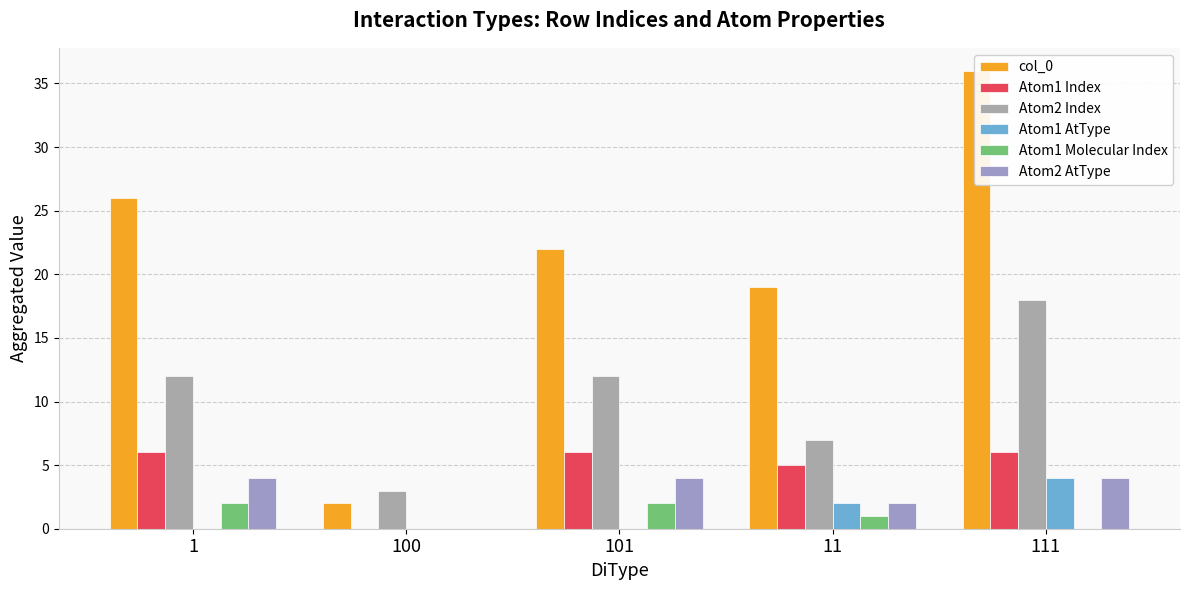

What is the difference between the Atom1 Index values at 11 and 111?

1